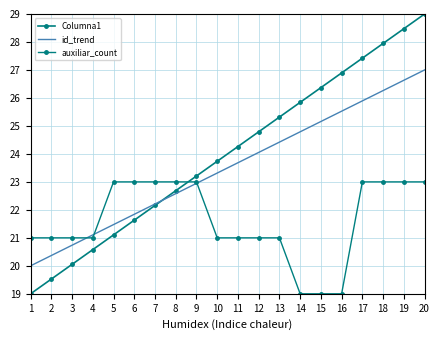

Reading right to left, list all the values displayed in this chart.

Columna1: 29.0	28.5	27.9	27.4	26.9	26.4	25.8	25.3	24.8	24.3	23.7	23.2	22.7	22.2	21.6	21.1	20.6	20.1	19.5	19.0
id_trend: 27.0	26.6	26.3	25.9	25.5	25.2	24.8	24.4	24.1	23.7	23.3	22.9	22.6	22.2	21.8	21.5	21.1	20.7	20.4	20.0
auxiliar_count: 23.0	23.0	23.0	23.0	19.0	19.0	19.0	21.0	21.0	21.0	21.0	23.0	23.0	23.0	23.0	23.0	21.0	21.0	21.0	21.0